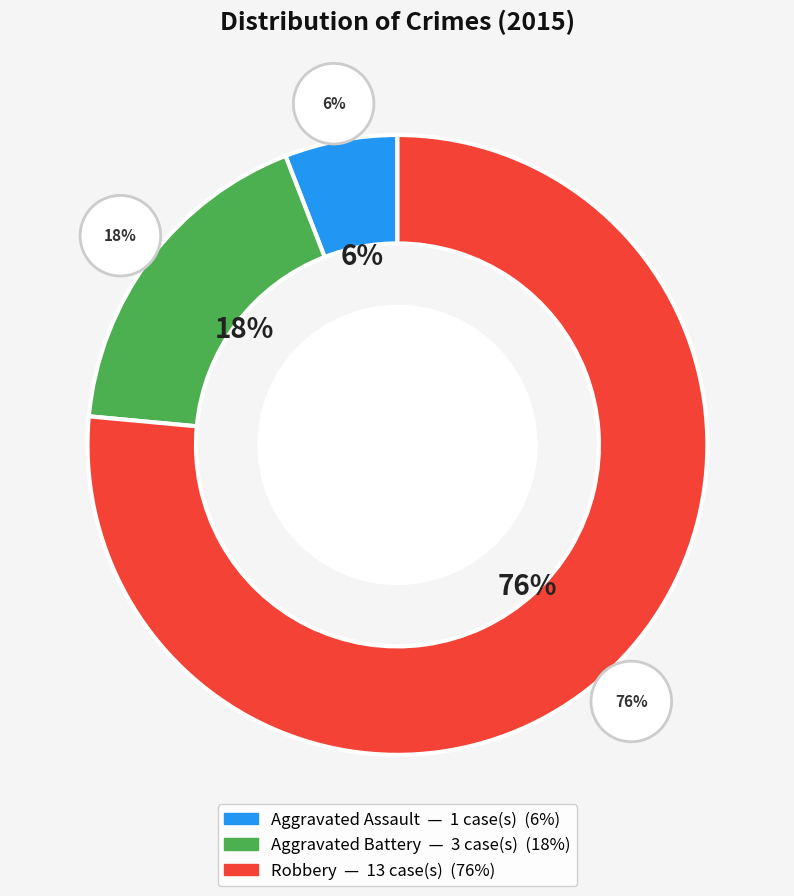

To the nearest percent, what portion does Robbery represent?

76%